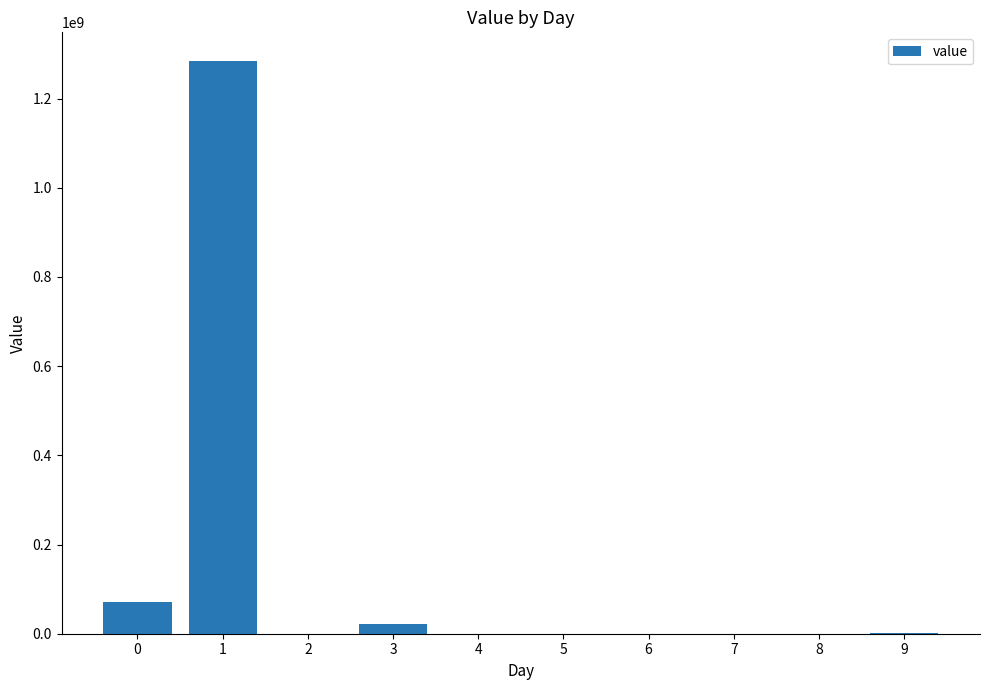

What is the greatest value displayed?

1284452566